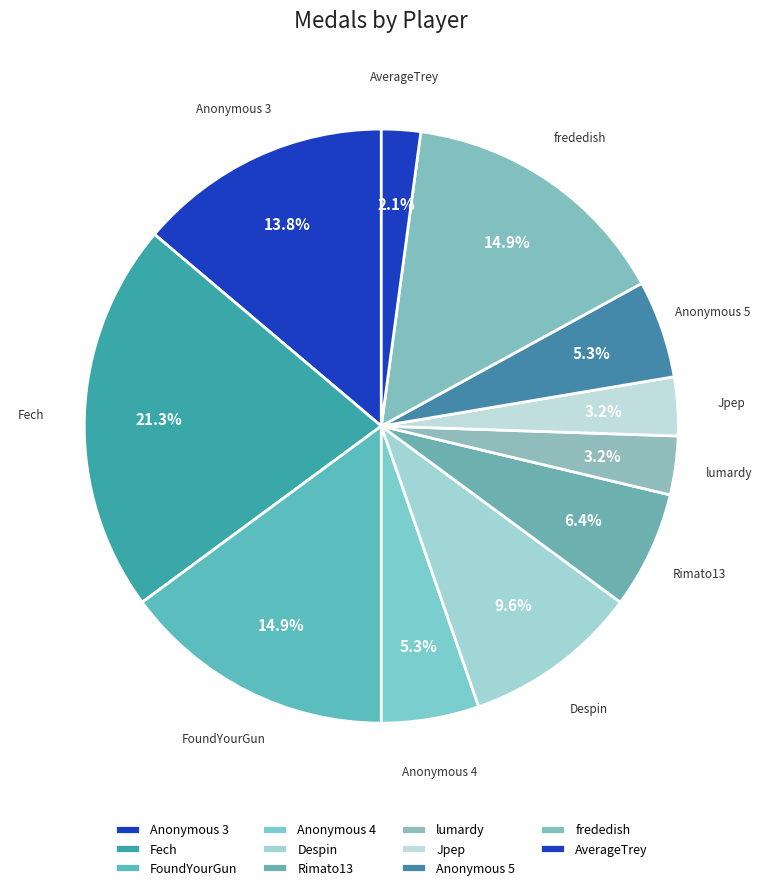

To the nearest percent, what is the average slice percentage?

9%